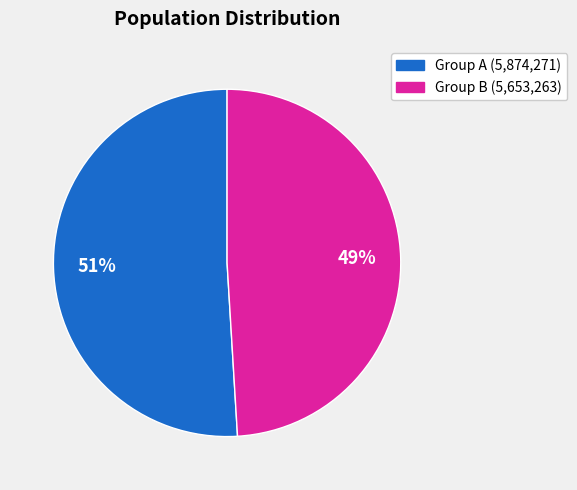

To the nearest percent, what is the difference between the largest and smallest slice percentages?

2%